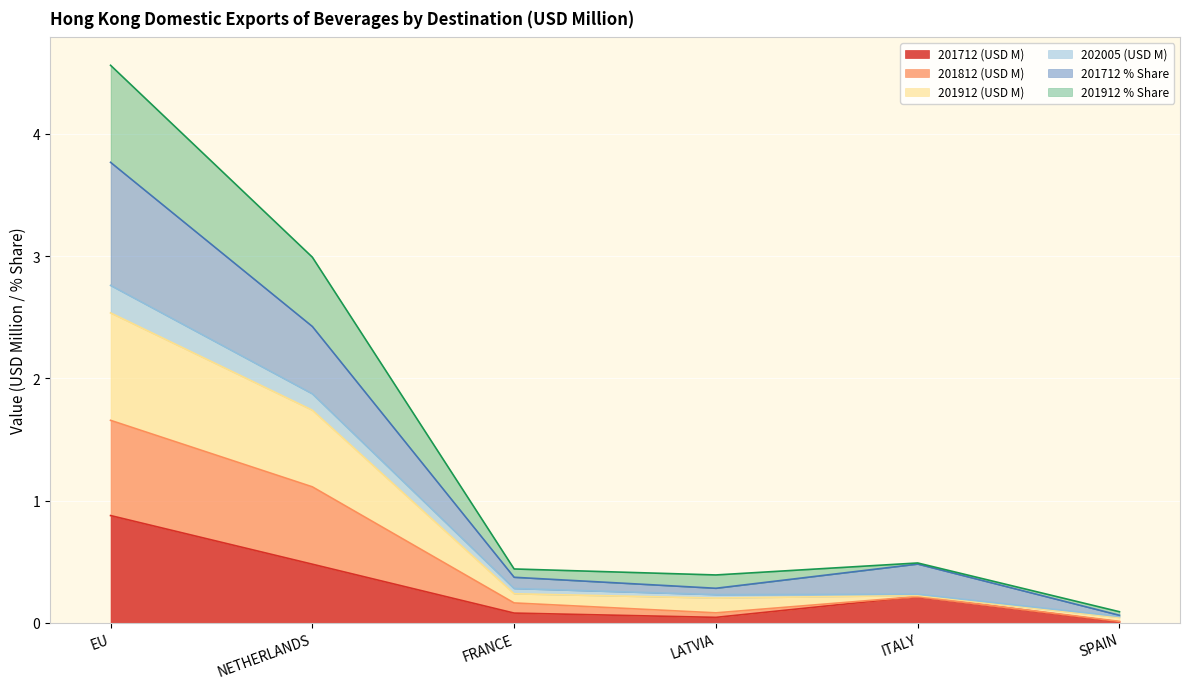

At which label does 201712 (USD M) reach its minimum?

SPAIN